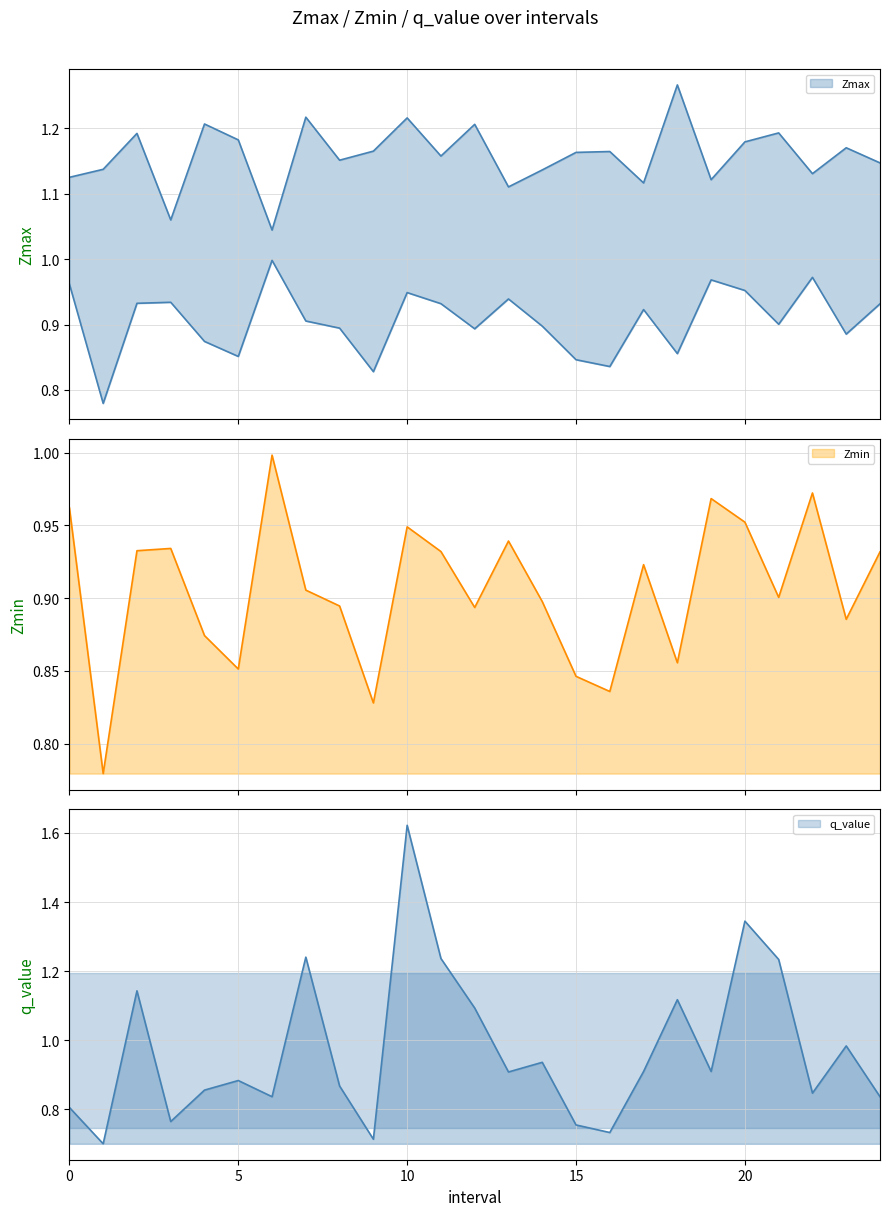

True or false: q_value and Zmax intersect in this chart.

True